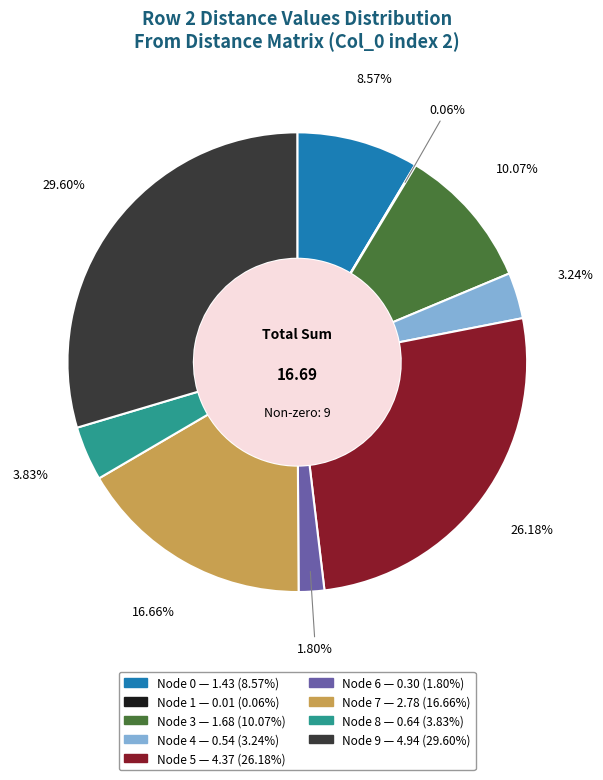

Does any single category account for the majority?

No